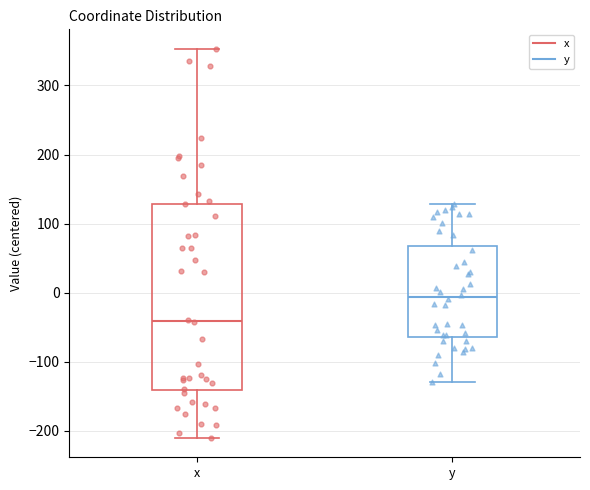

Reading left to right, transcribe this box plot: for each box, give where its median line is, the range the box spans, and where its two whiskers end, as read against the y-axis. The values are not printed on the chart, so give them approximately, as read against the axis.

x: median -40, box -140 to 130, whiskers -210 to 350
y: median -10, box -60 to 70, whiskers -130 to 130